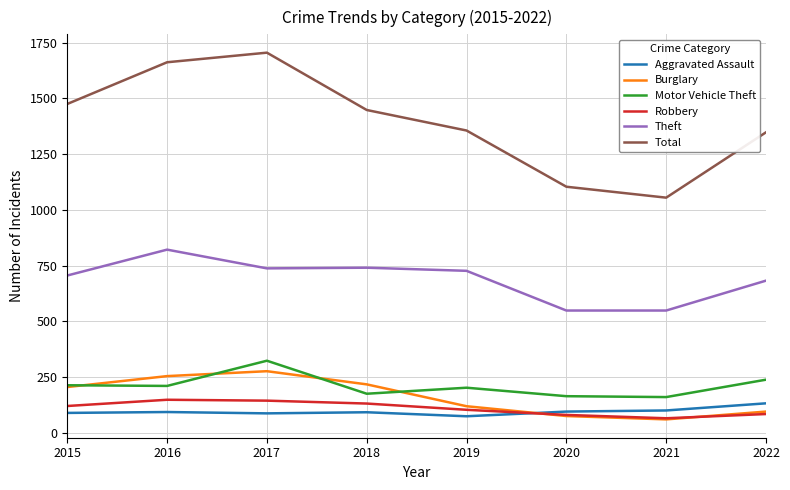

Which series has the largest range (max minus min)?

Total